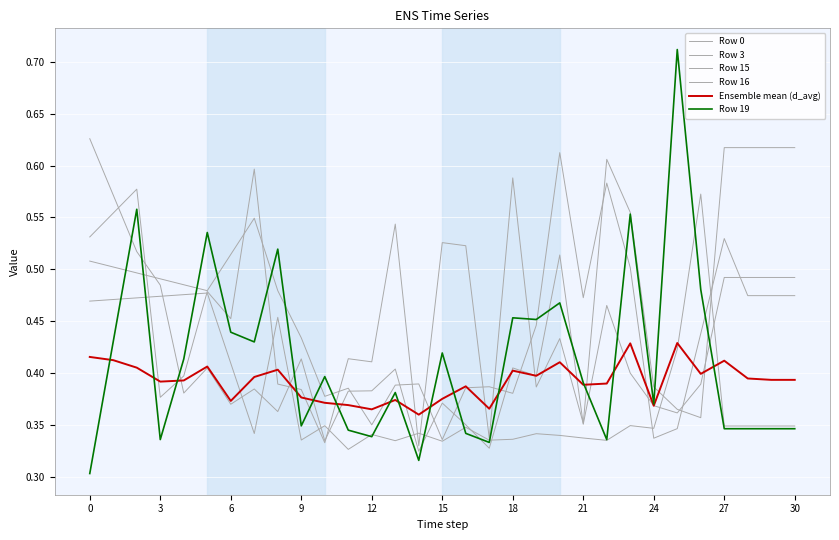

Which series has the largest total across all categories?

Row 16